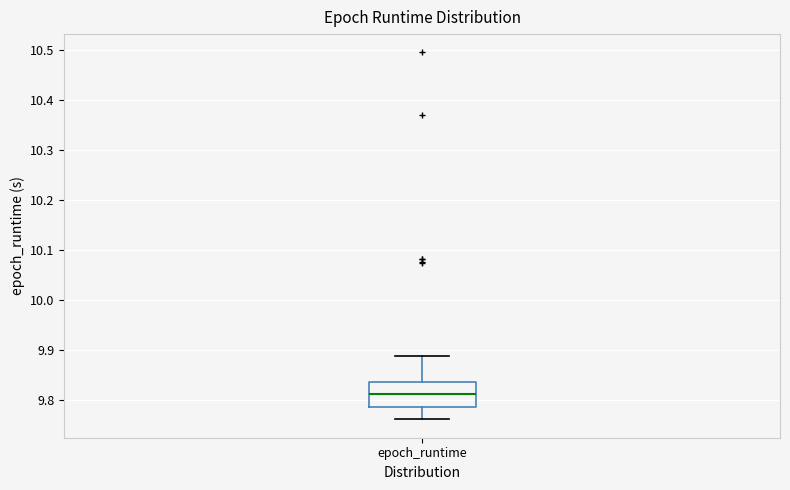

Transcribe this box plot: give where the median line is, the range the box spans, and where the two whiskers end, as read against the y-axis. The values are not printed on the chart, so give them approximately, as read against the axis.

median 9.81, box 9.79 to 9.84, whiskers 9.76 to 9.89